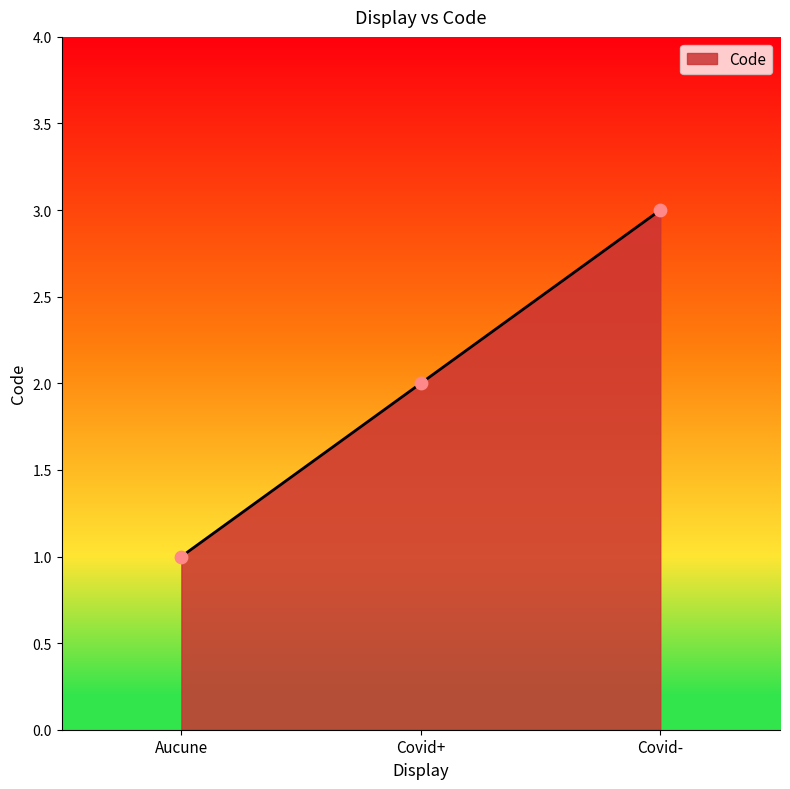

What is the change in value from Covid+ to Covid-?

+1